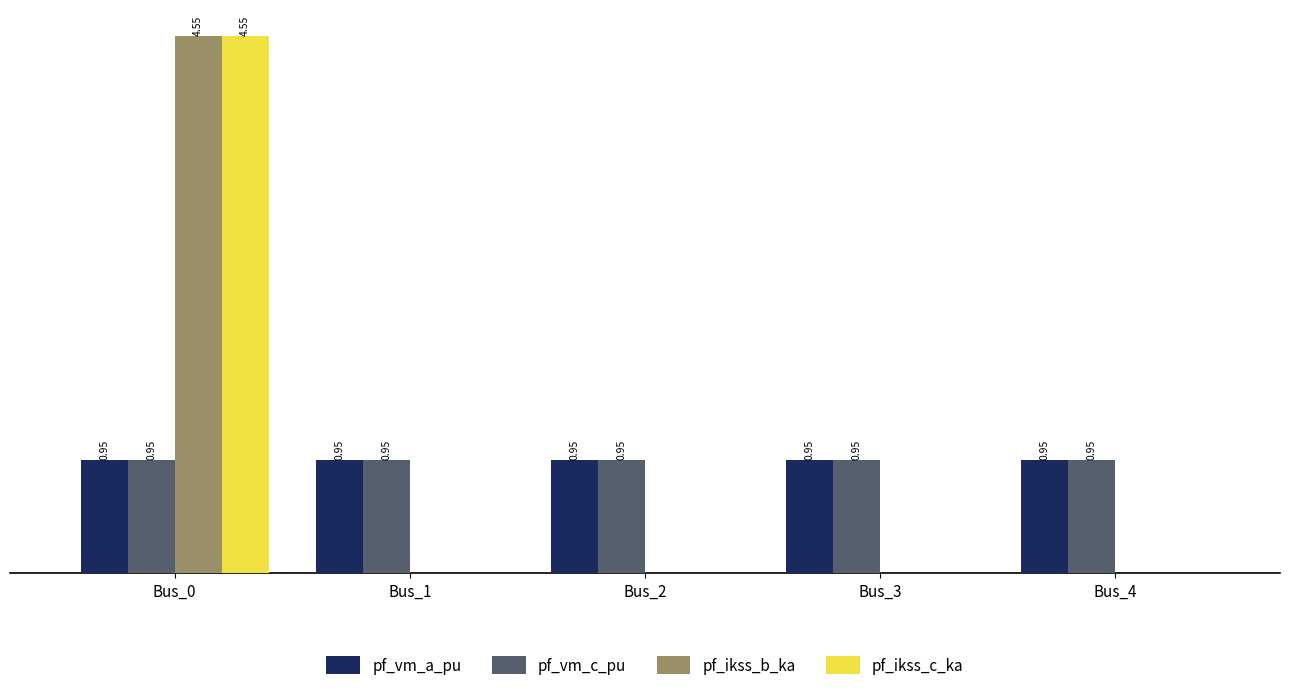

Is the value of pf_ikss_c_ka at Bus_3 greater than the value of pf_vm_a_pu at Bus_0?

No